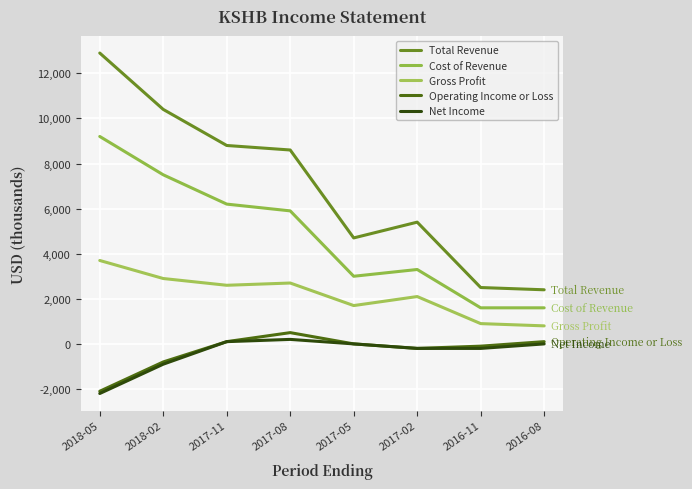

Which series has the largest range (max minus min)?

Total Revenue